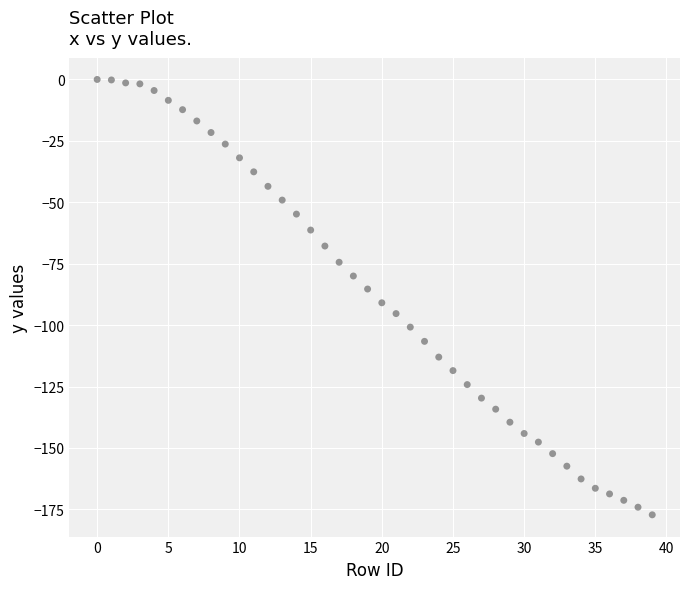

What is the range of Y values (max minus min)?

177.2